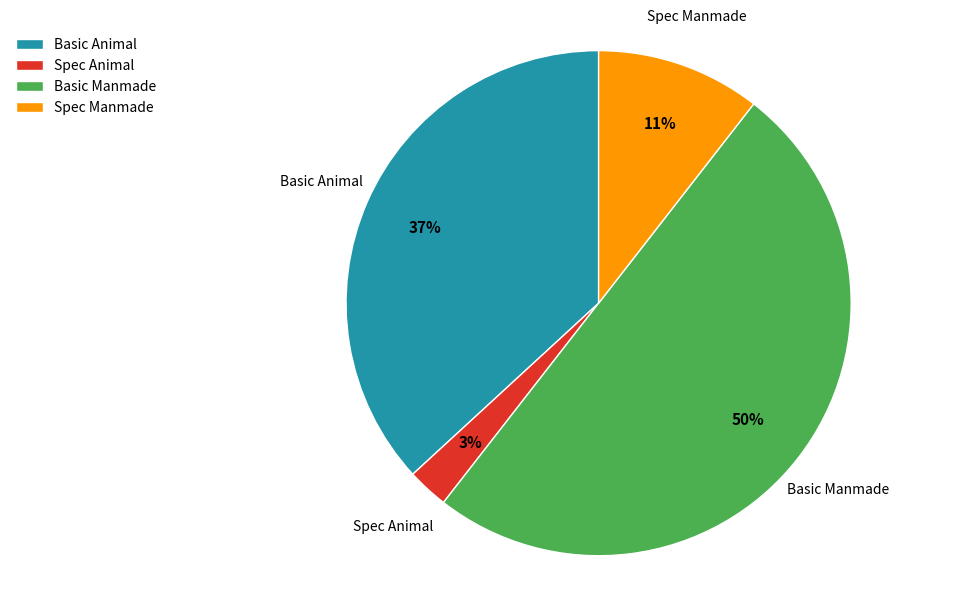

To the nearest percent, what is the difference between the Basic Animal and Spec Animal slice percentages?

34%